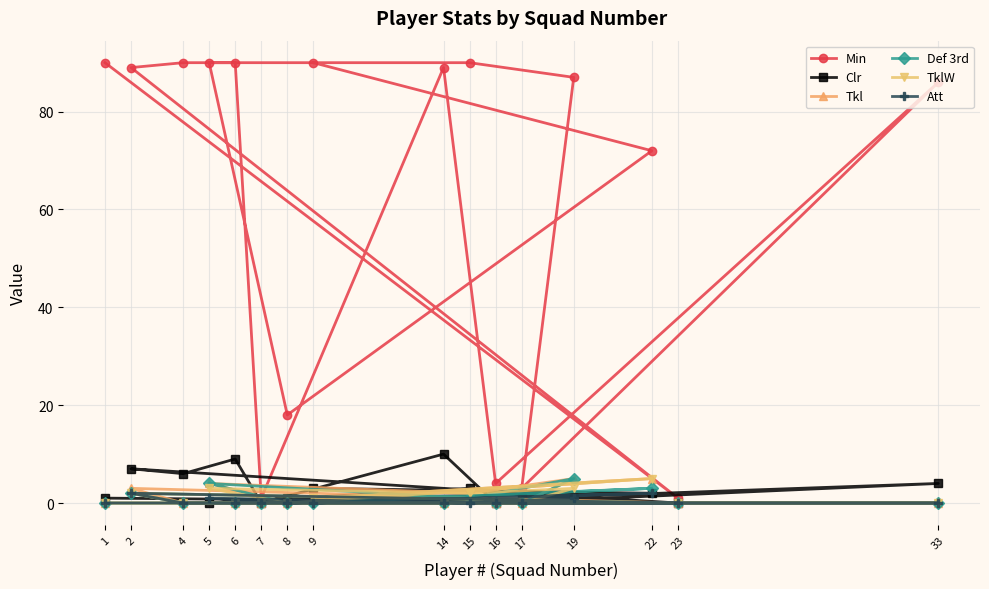

What is the highest value of the Clr series?

10